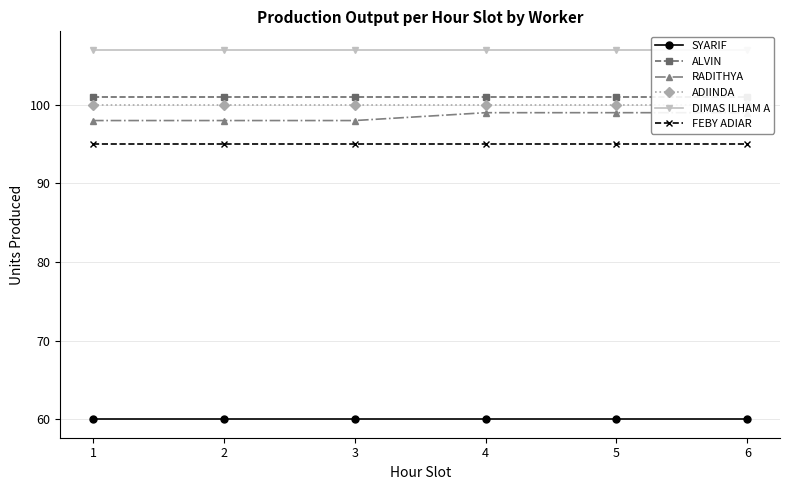

Which series has the largest range (max minus min)?

RADITHYA